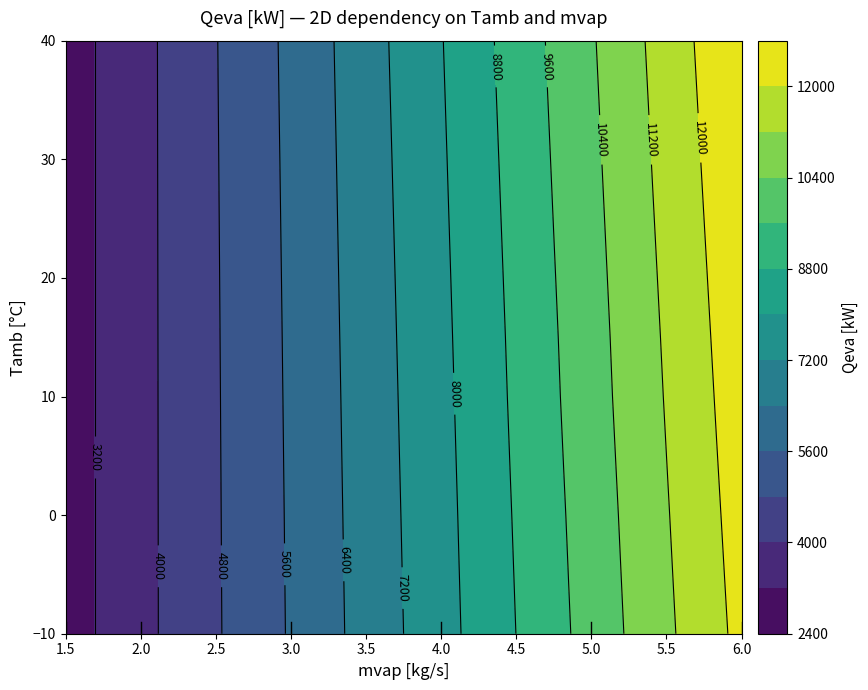

Which has a higher value, 2 or 1?

2